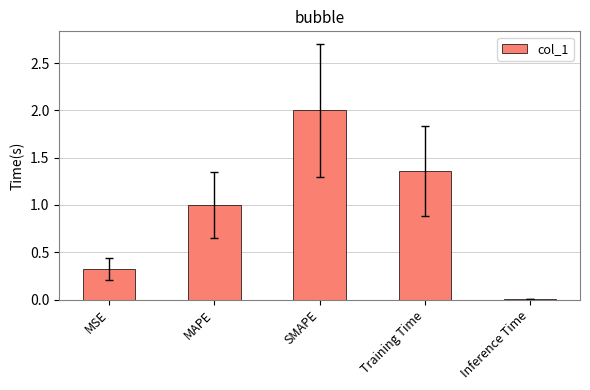

Which category has the highest value across all series?

SMAPE